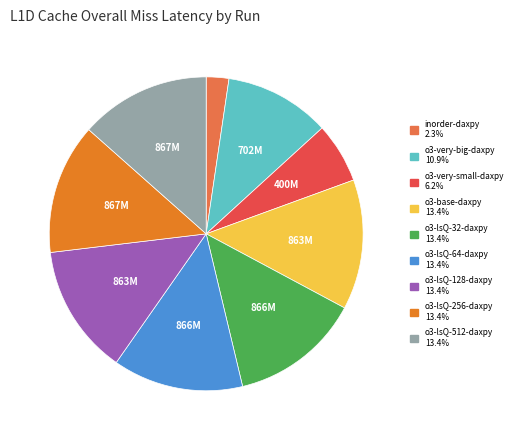

Count the number of slices in the pie.

9